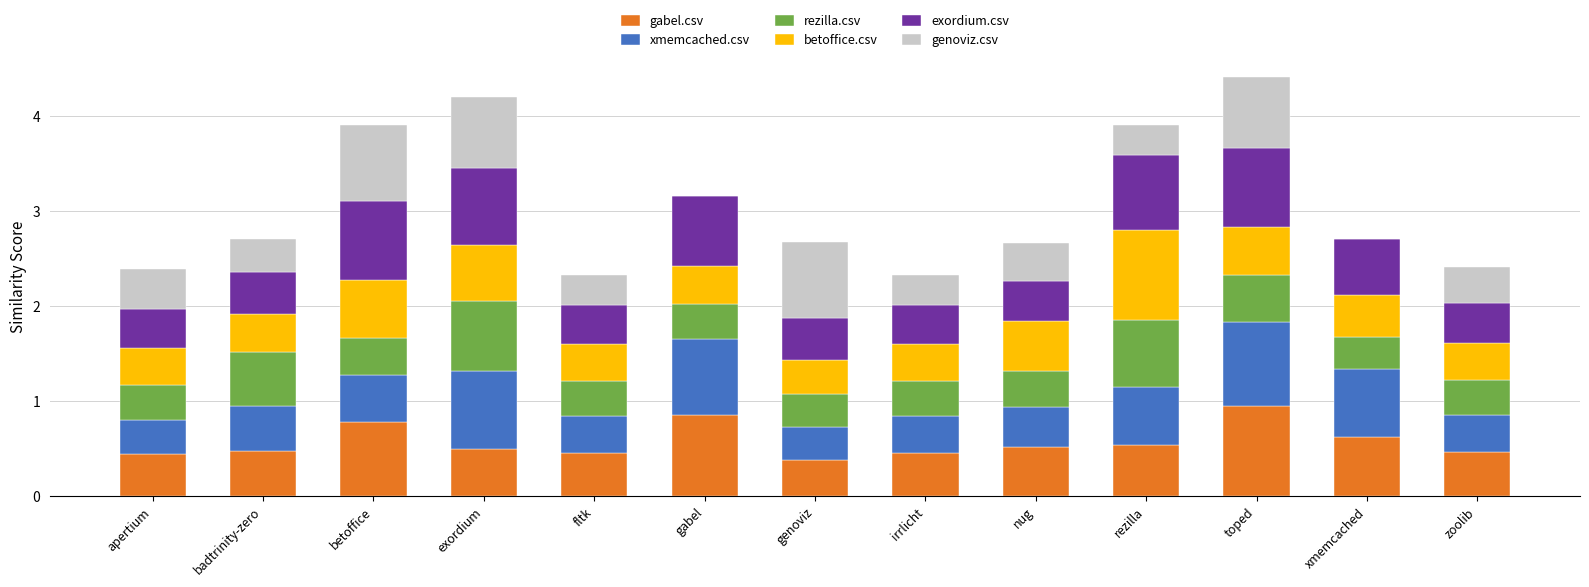

The value of gabel.csv at badtrinity-zero is 0.5. True or false?

True